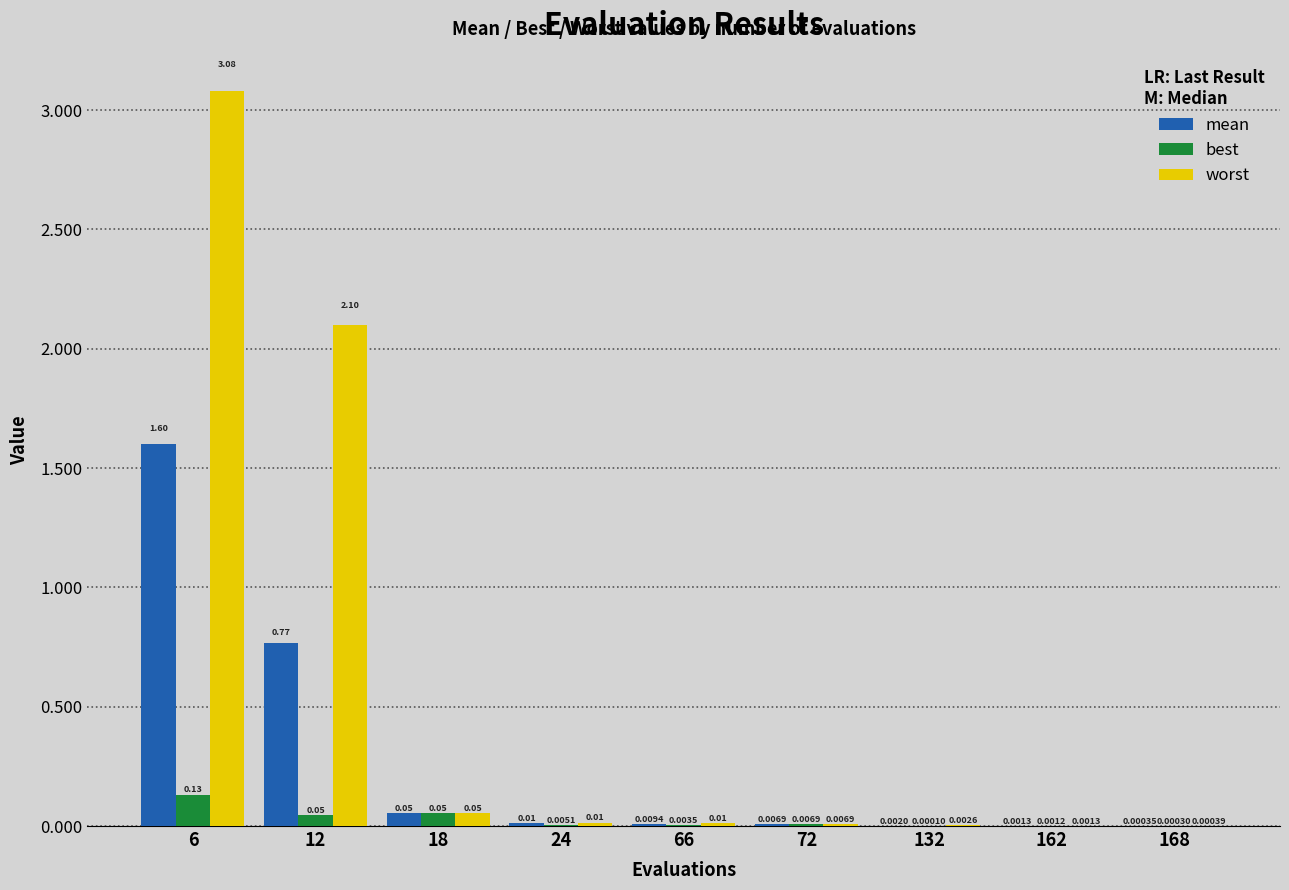

What is the maximum value for mean?

1.6